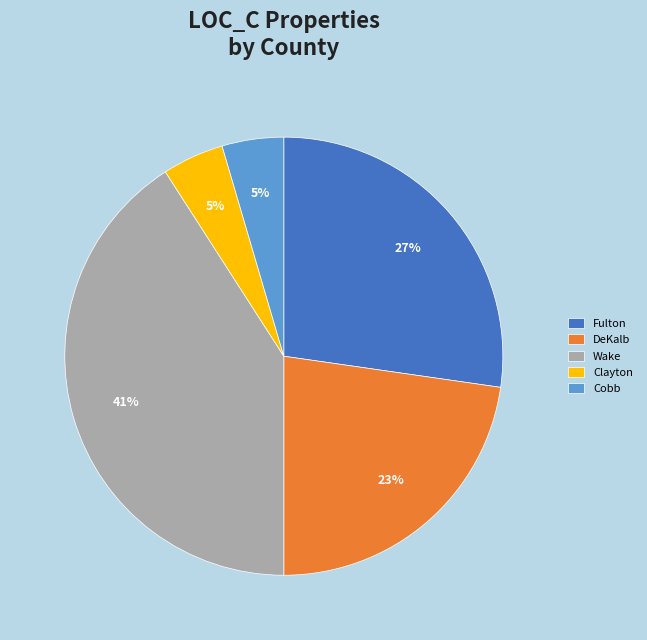

What is the ratio of the value at Clayton to the value at Cobb?

1.0